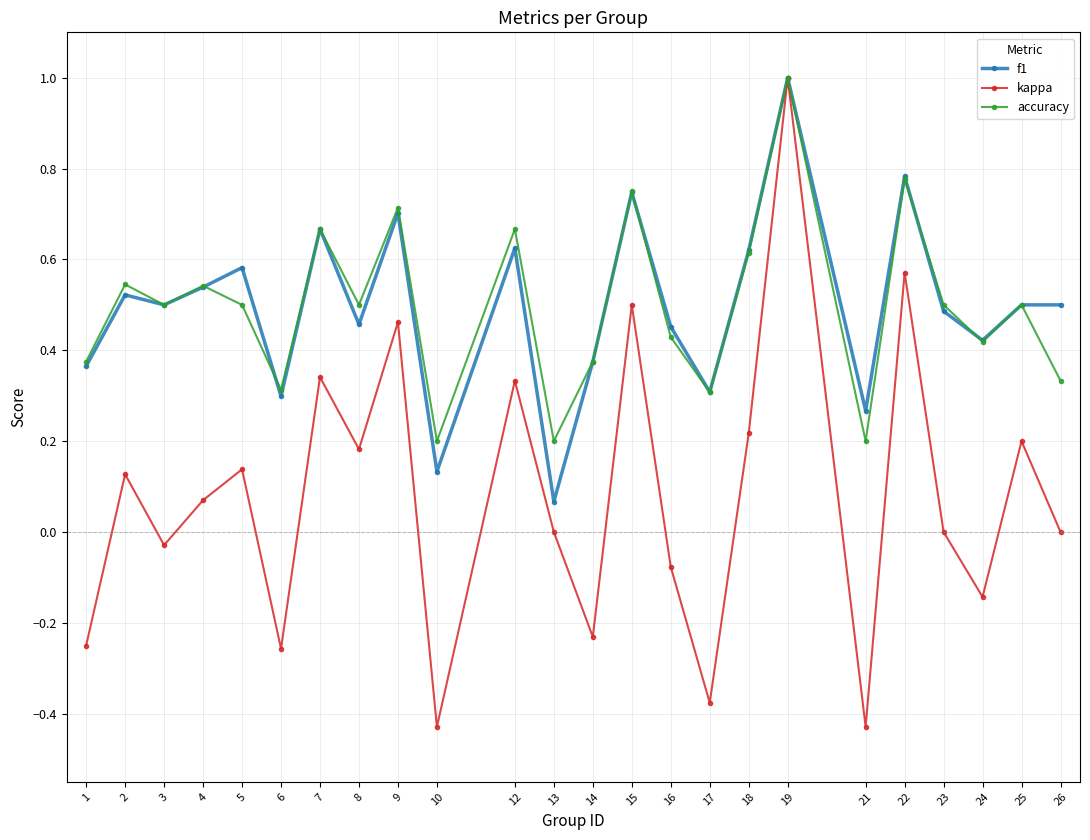

Is it true that kappa equals 0.3 at 7?

True